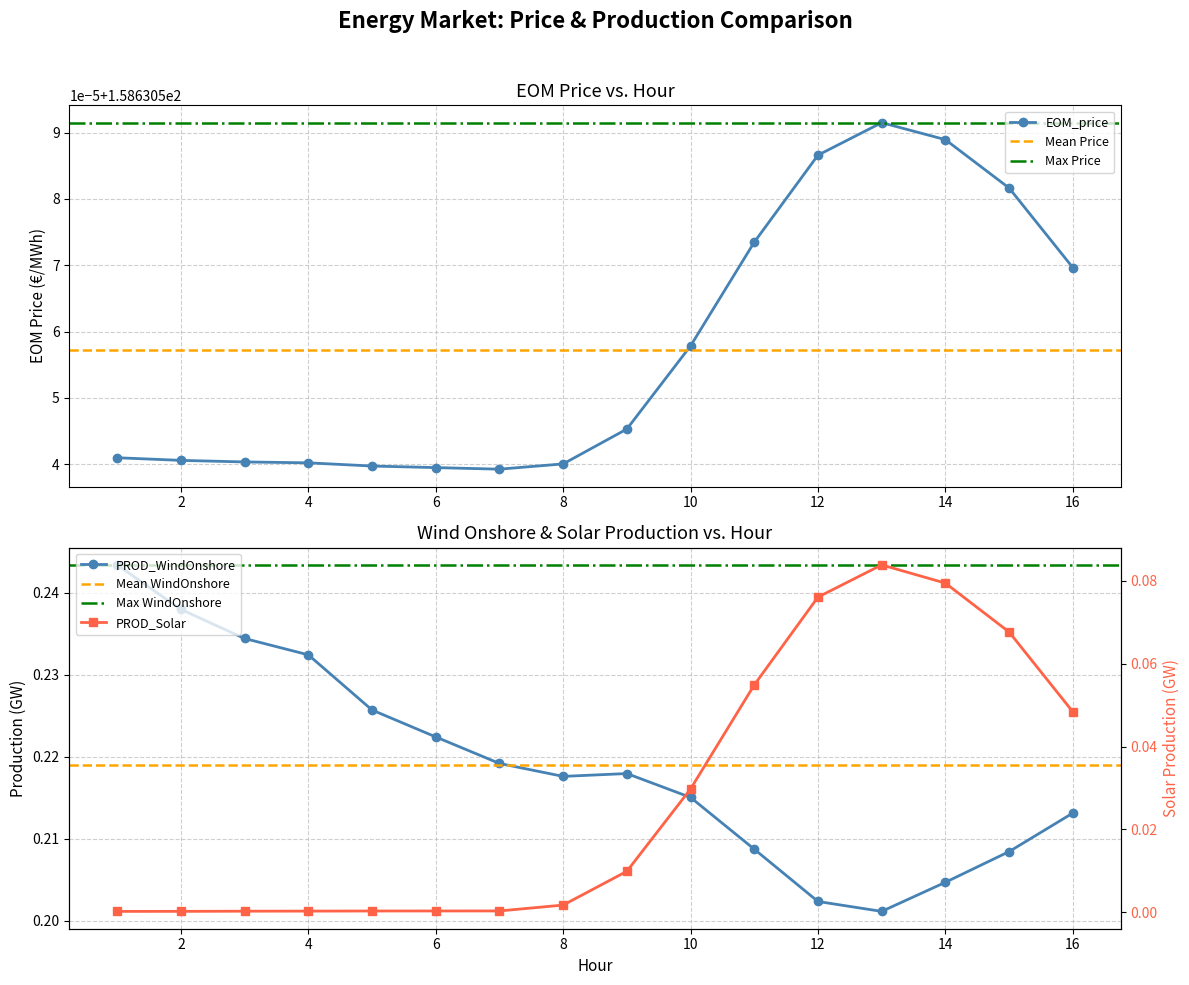

Reading left to right, transcribe all the data shown in this chart.

EOM_price: 1=158.6	2=158.6	3=158.6	4=158.6	5=158.6	6=158.6	7=158.6	8=158.6	9=158.6	10=158.6	11=158.6	12=158.6	13=158.6	14=158.6	15=158.6	16=158.6
PROD_WindOnshore: 1=0.2	2=0.2	3=0.2	4=0.2	5=0.2	6=0.2	7=0.2	8=0.2	9=0.2	10=0.2	11=0.2	12=0.2	13=0.2	14=0.2	15=0.2	16=0.2
PROD_Solar: 1=0.0	2=0.0	3=0.0	4=0.0	5=0.0	6=0.0	7=0.0	8=0.0	9=0.0	10=0.0	11=0.1	12=0.1	13=0.1	14=0.1	15=0.1	16=0.0